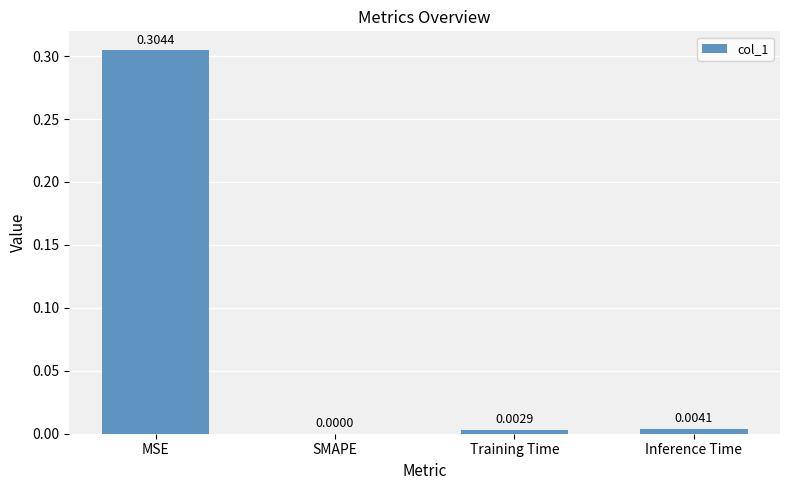

Which category has the highest value across all series?

MSE